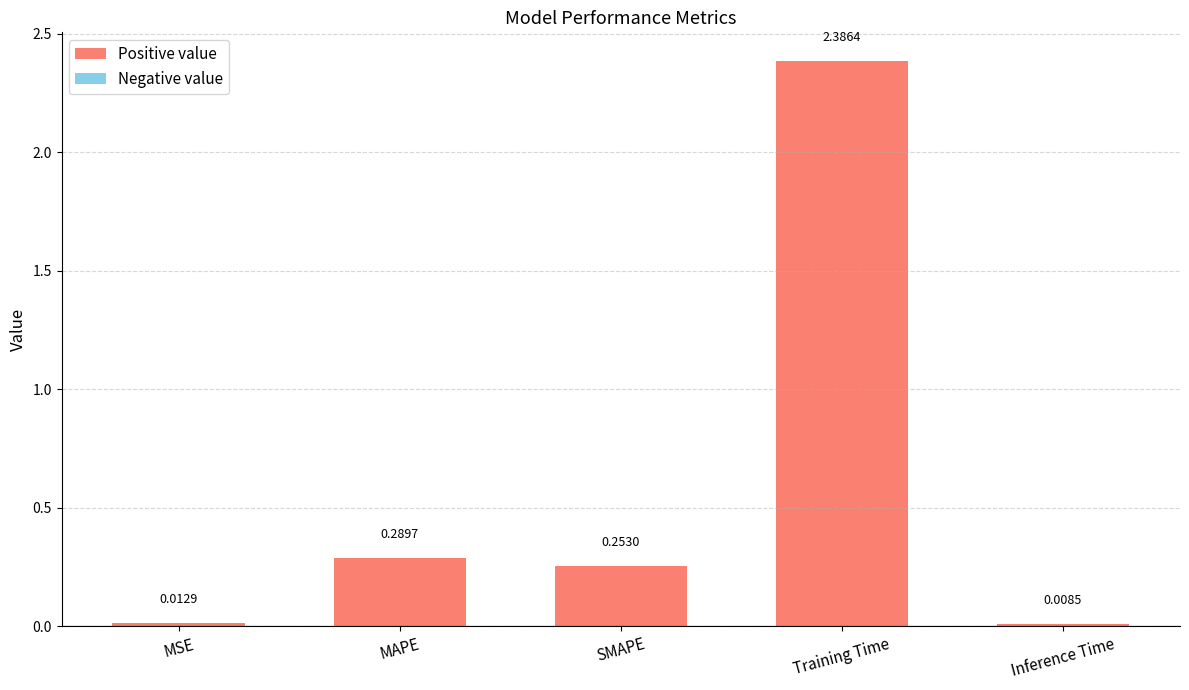

Which has a higher value, Training Time or MAPE?

Training Time